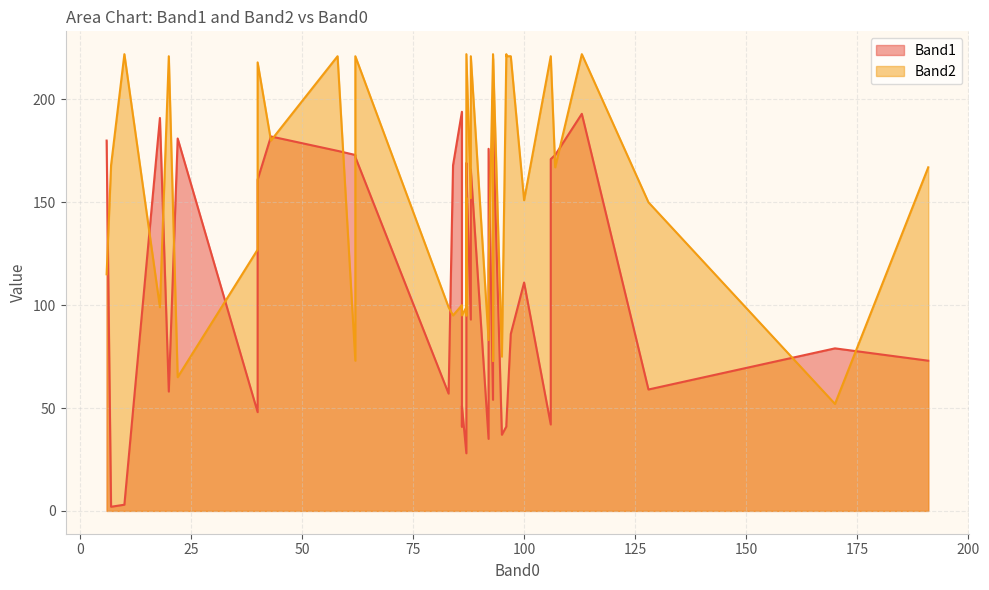

How many data points does each series have?

40